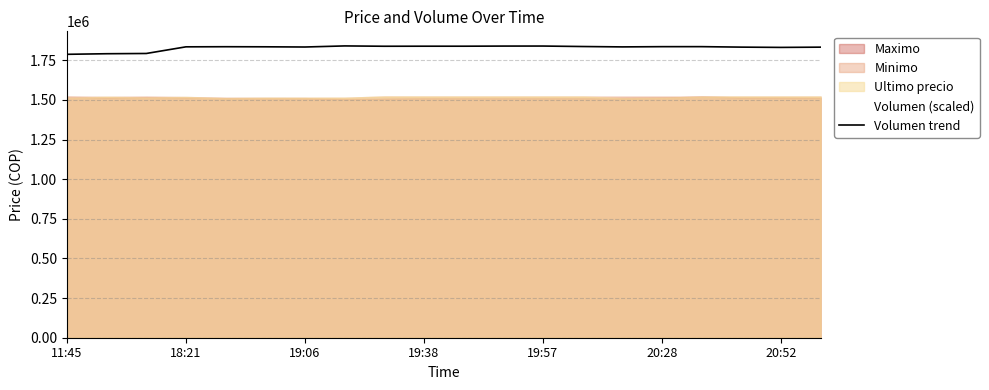

How many data points are above 1835980?

9